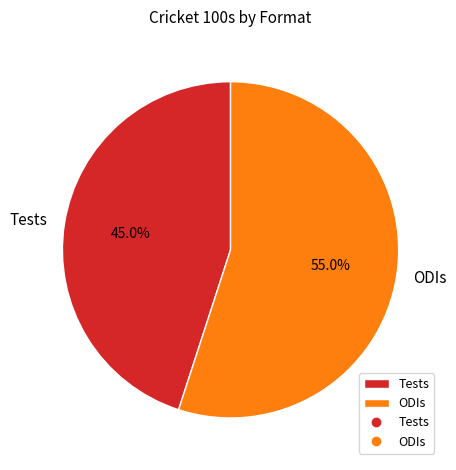

To the nearest percent, what is the difference between the largest and smallest slice percentages?

10%